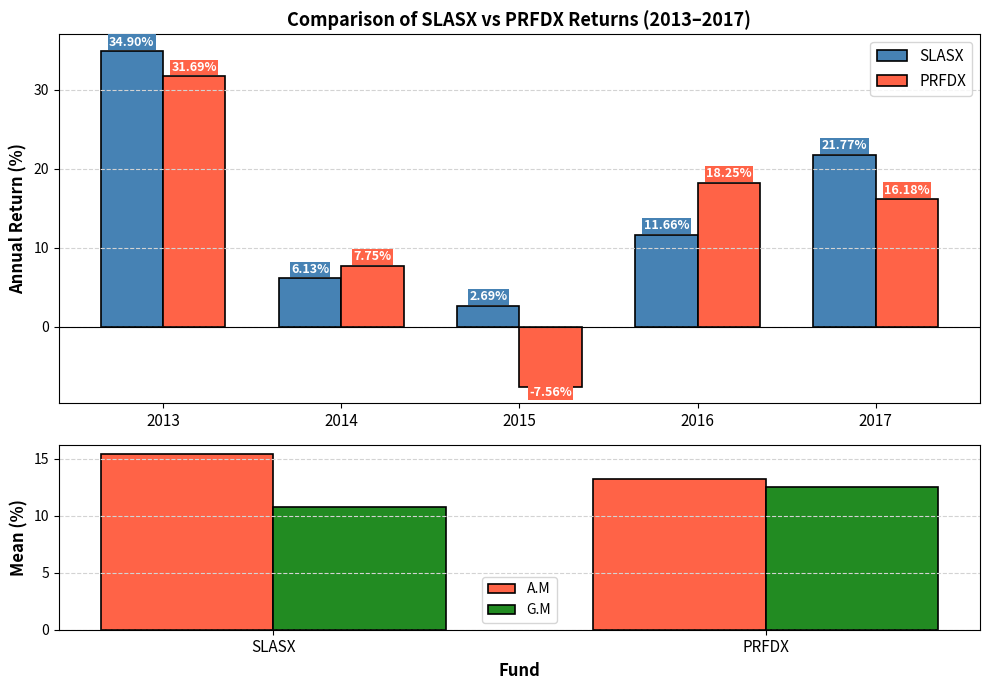

Between 2017 and 2013, which is larger?

2013